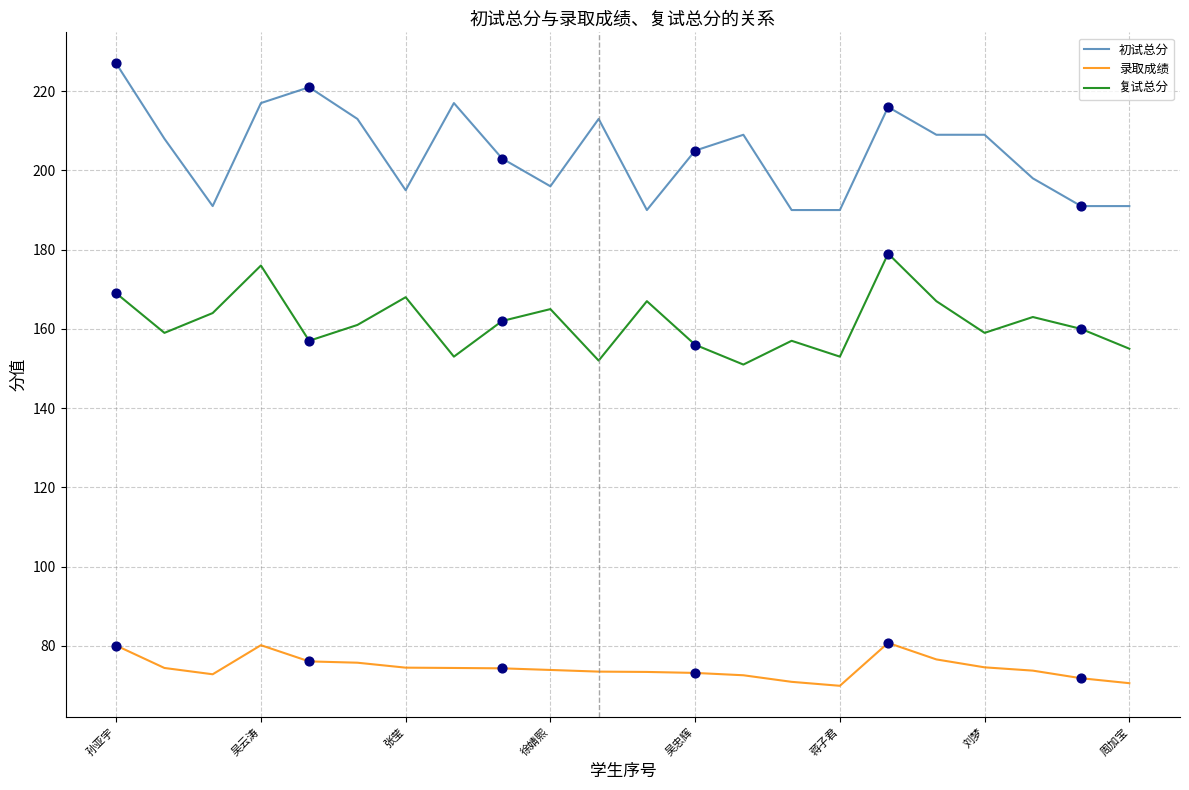

What are all the series names shown in the legend?

初试总分, 录取成绩, 复试总分